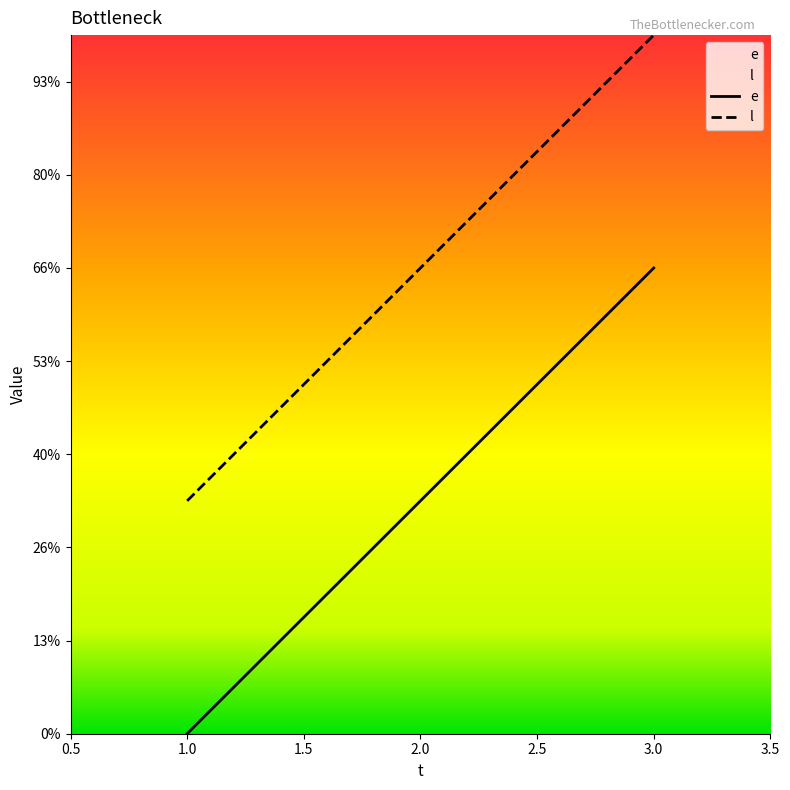

Rank the series at 2.0 from highest to lowest value.

l, e